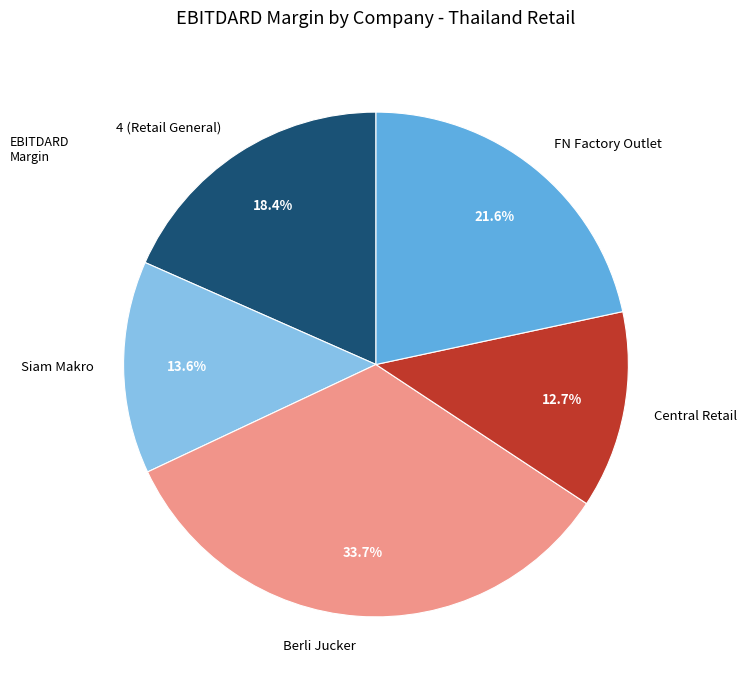

How many segments does this pie chart have?

5